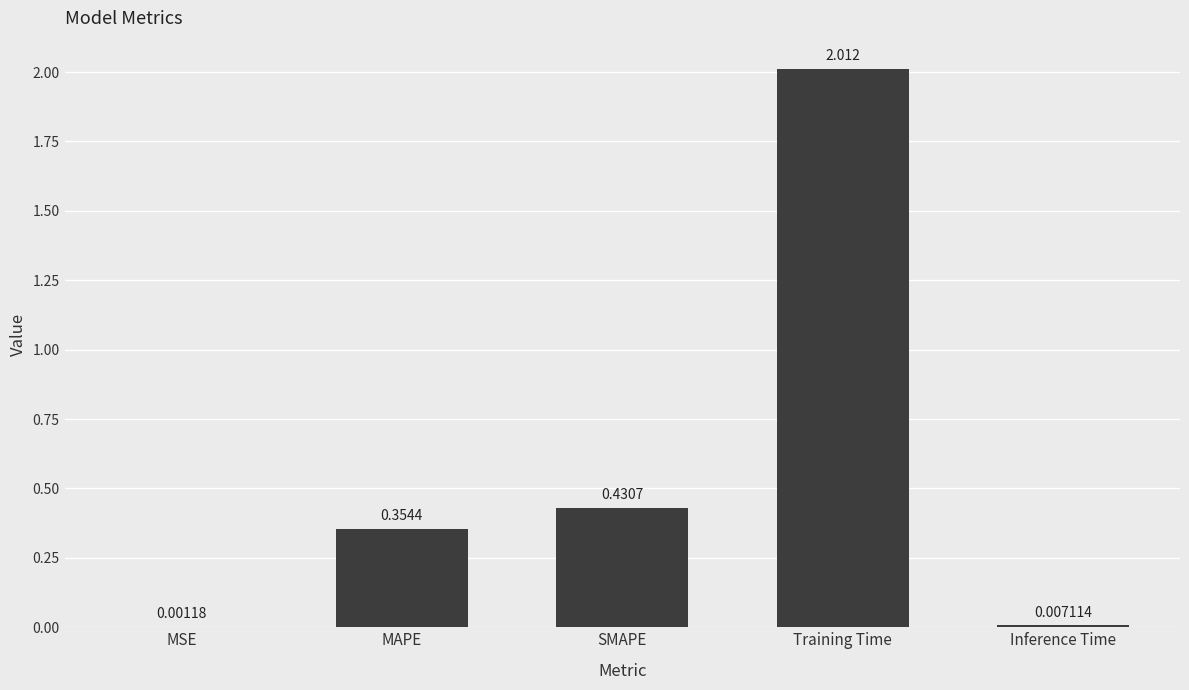

Which label corresponds to the largest value in the chart?

Training Time